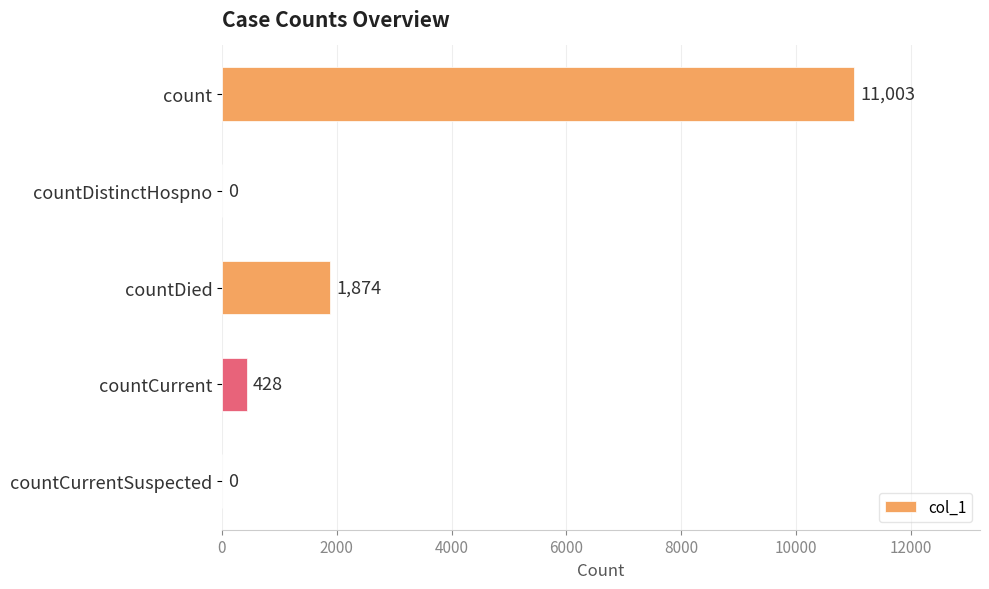

The chart shows a value of 428 at countCurrent. True or false?

True